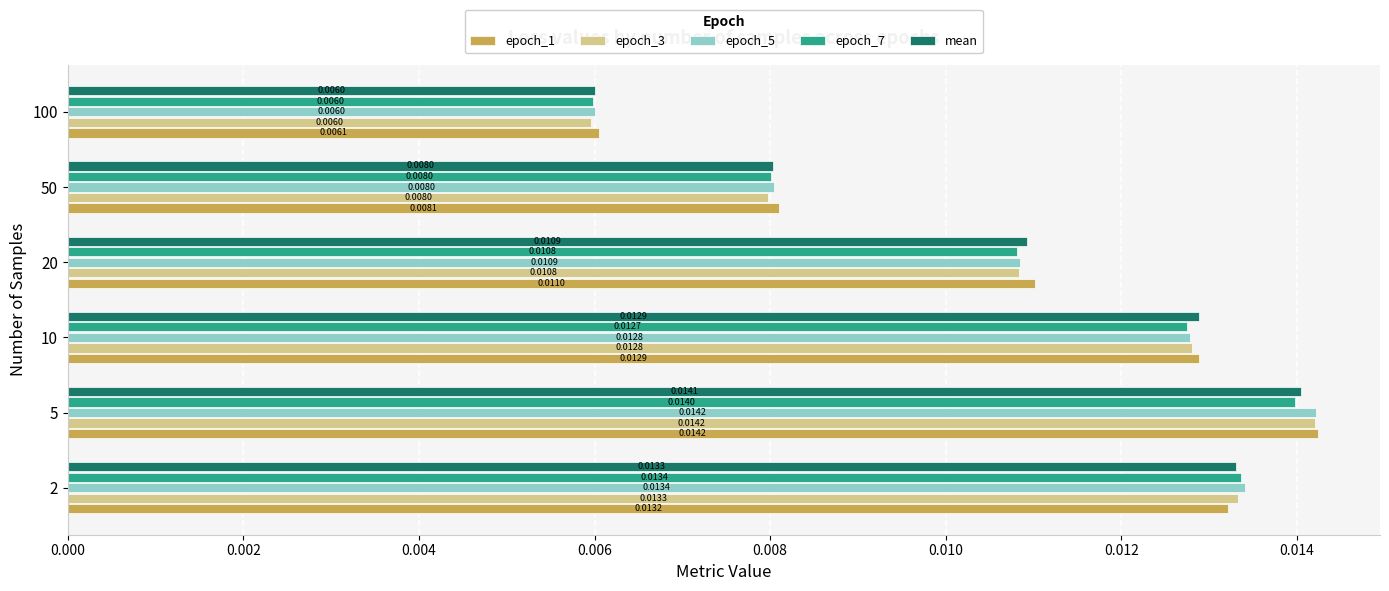

Is the value of epoch_5 at 5 greater than the value of epoch_7 at 20?

Yes